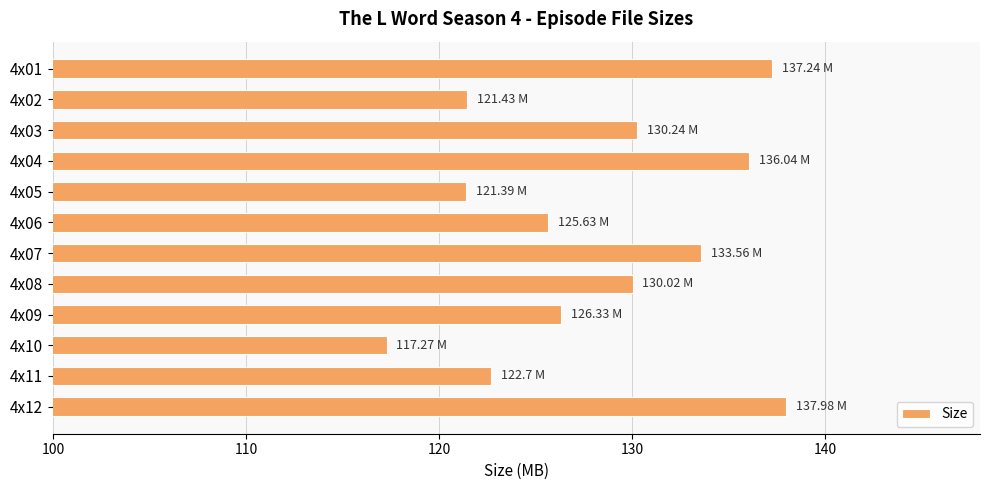

What is the change in value from 4x02 to 4x08?

+8.6